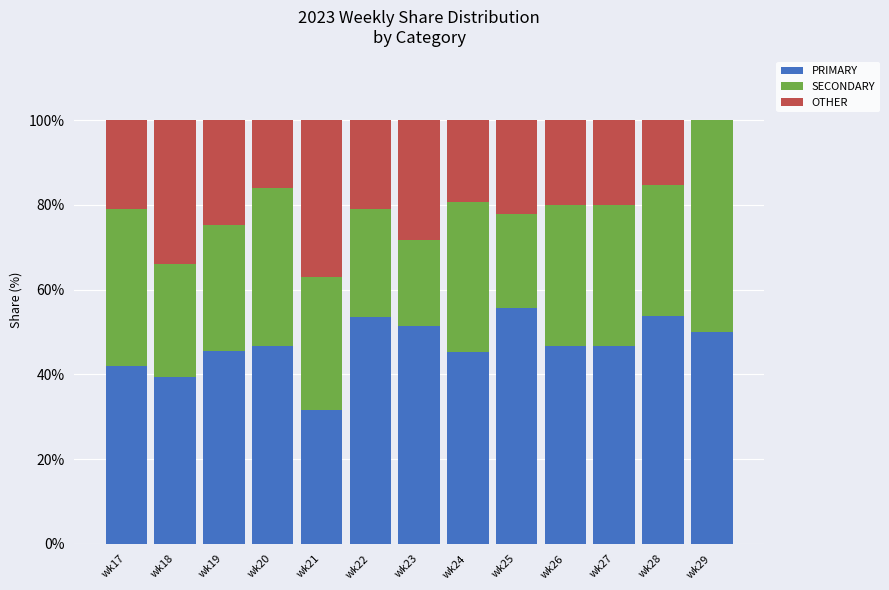

Does the chart contain stacked bars?

Yes